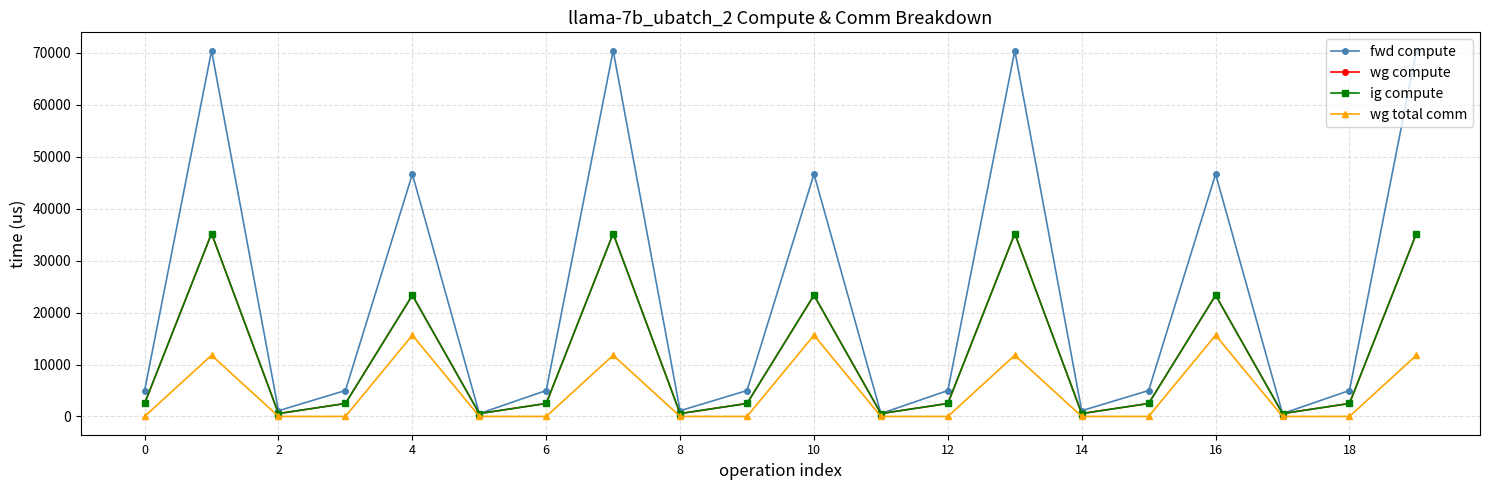

True or false: fwd compute and ig compute cross at least once.

False